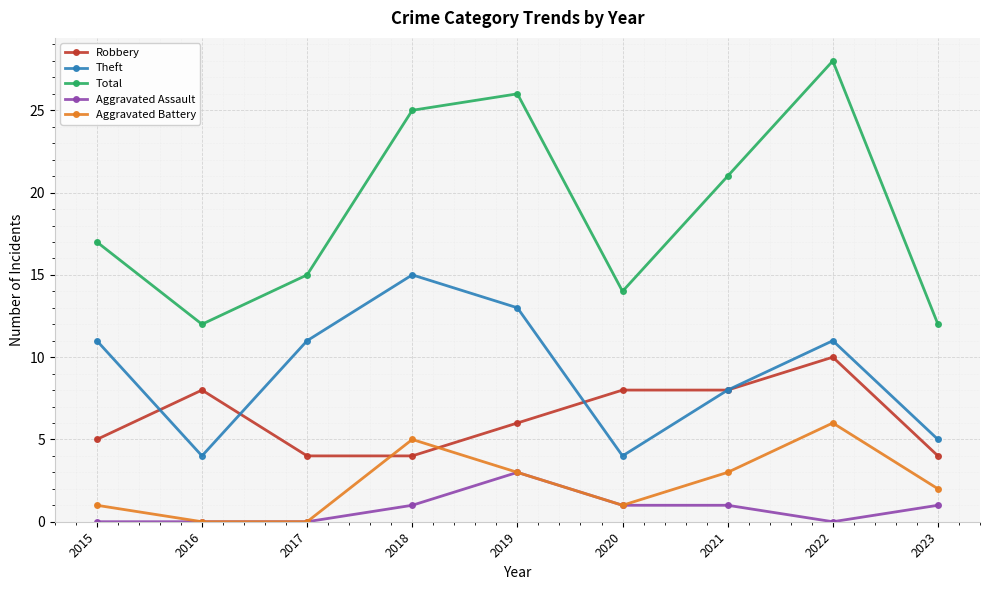

True or false: Aggravated Assault has more than 2 interior local peaks.

False